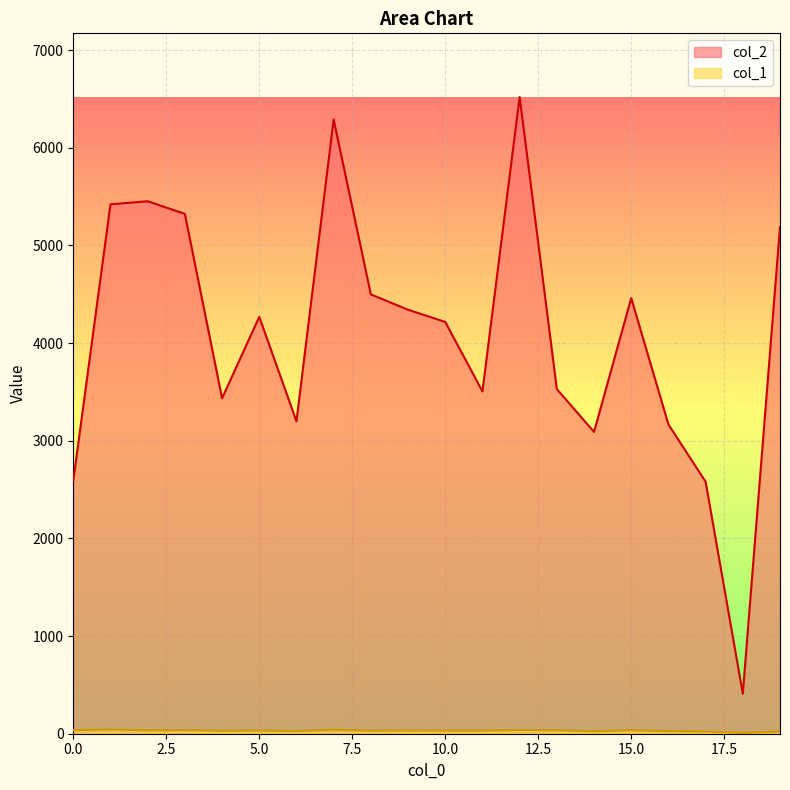

Reading right to left, extract all data points from this chart.

col_2: 19=5187	18=410	17=2580	16=3167	15=4460	14=3090	13=3529	12=6519	11=3505	10=4216	9=4341	8=4498	7=6288	6=3199	5=4268	4=3434	3=5322	2=5452	1=5420	0=2592
col_1: 19=22	18=8	17=22	16=26	15=36	14=25	13=36	12=39	11=32	10=32	9=34	8=31	7=41	6=27	5=33	4=30	3=38	2=35	1=43	0=36